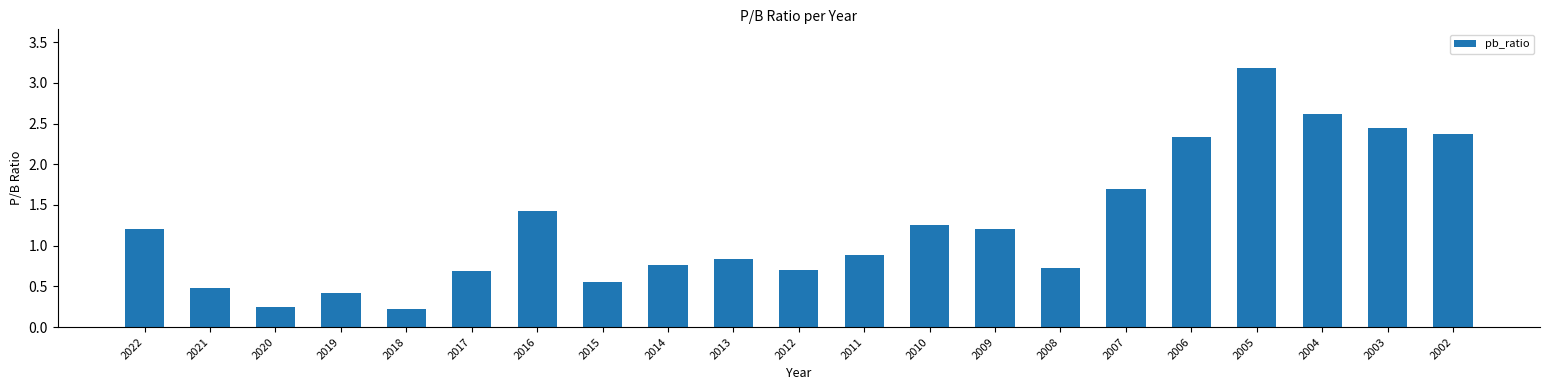

What is the average value?

1.3